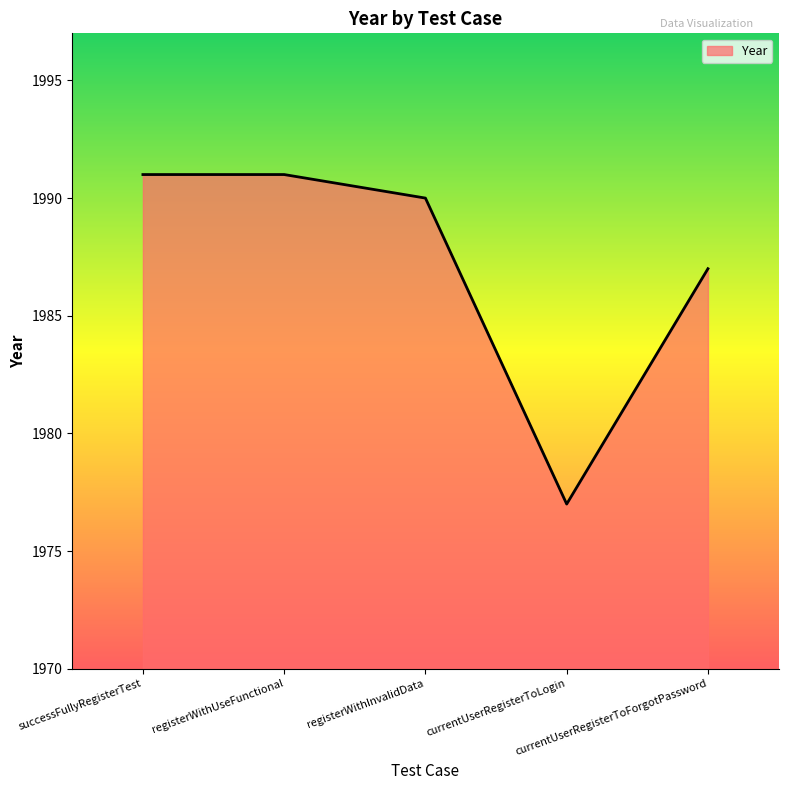

Reading left to right, extract all data points from this chart.

1991	1991	1990	1977	1987